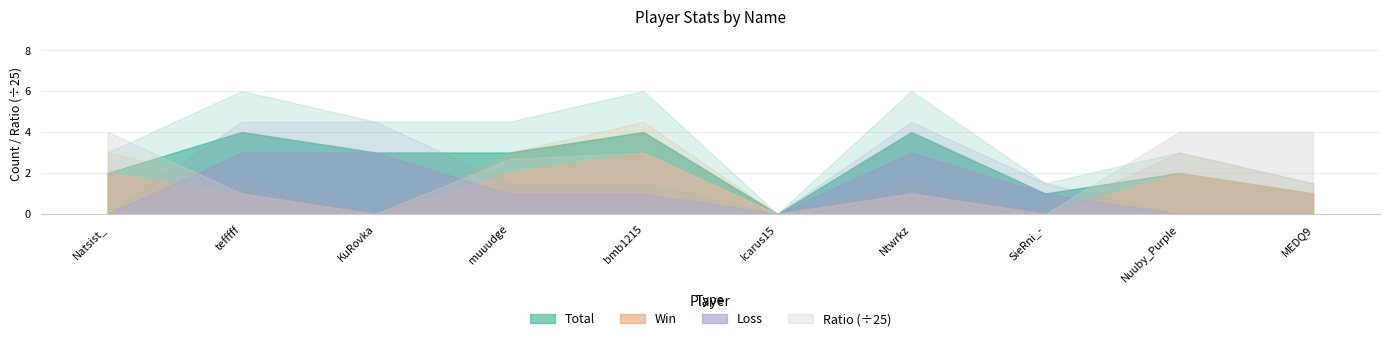

The value of Loss at Natsist_ is 0. True or false?

True